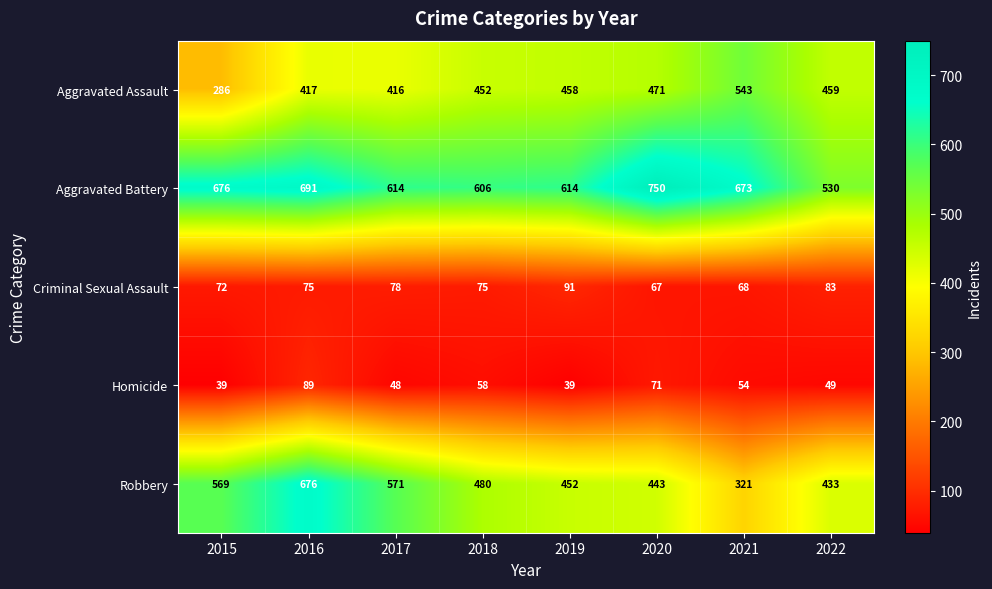

The Criminal Sexual Assault series shows 33 at 2020. True or false?

False